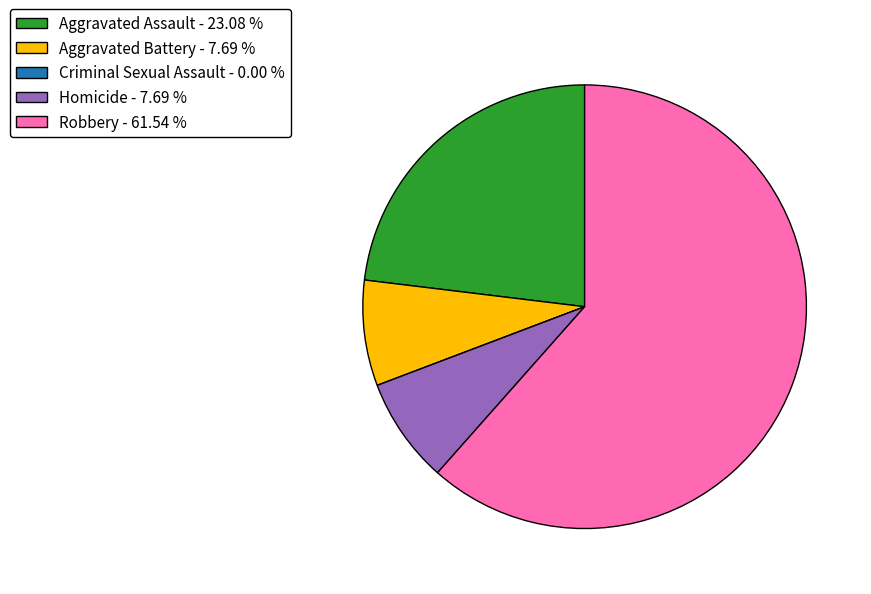

Approximately how many times larger is the value at Aggravated Assault - 23.08 % compared to Aggravated Battery - 7.69 %?

3.0